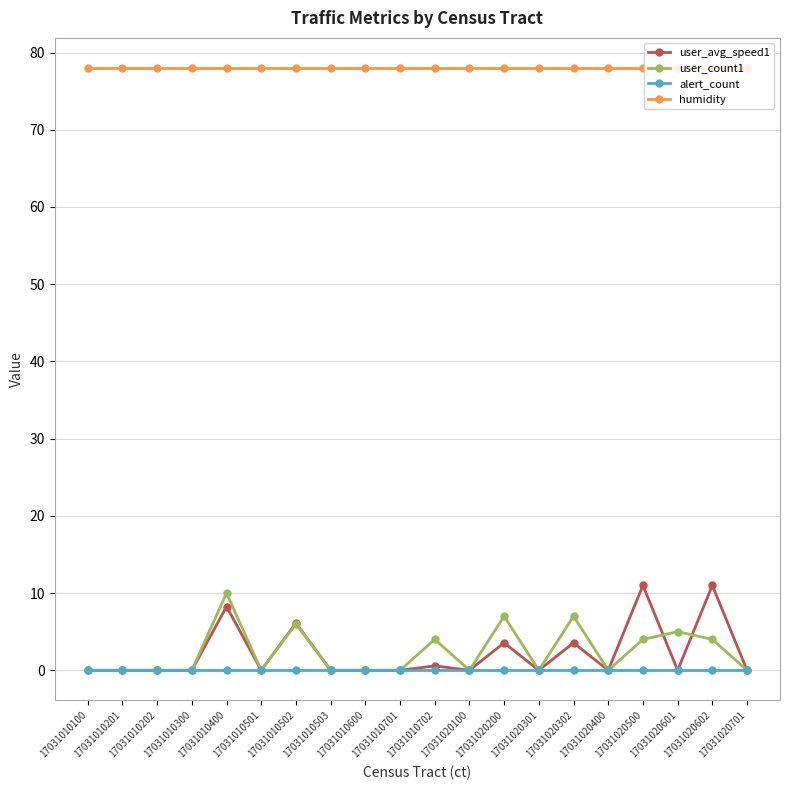

What is the sum of the user_count1 values at 17031010701 and 17031010400?

10.0